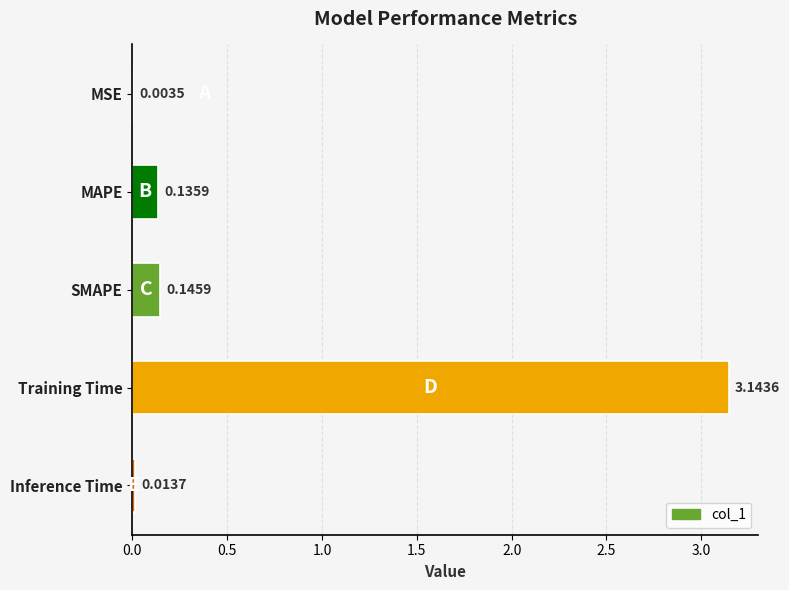

What is the sum of all values?

3.4